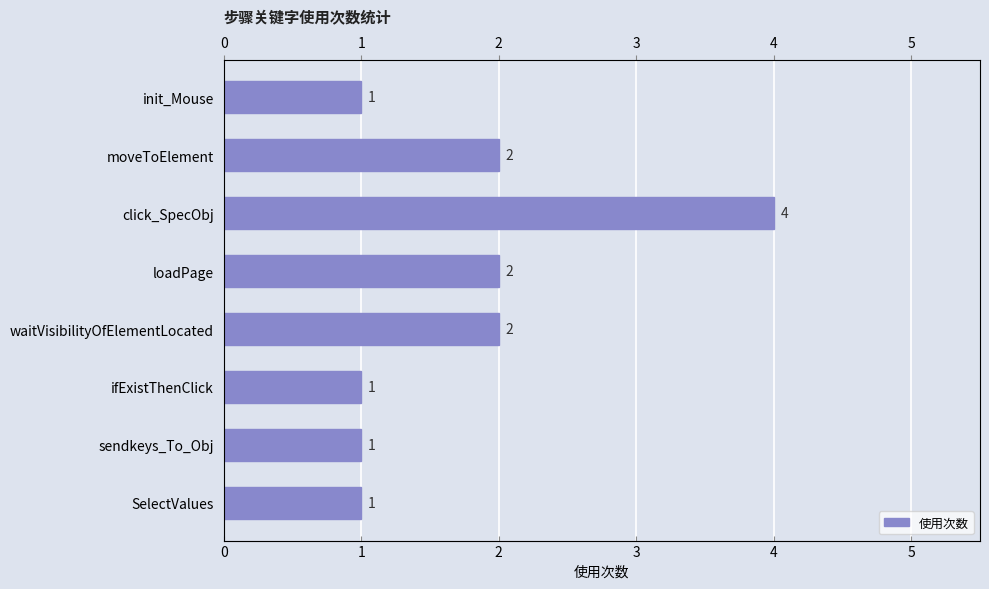

What is the difference between the maximum and minimum values?

3